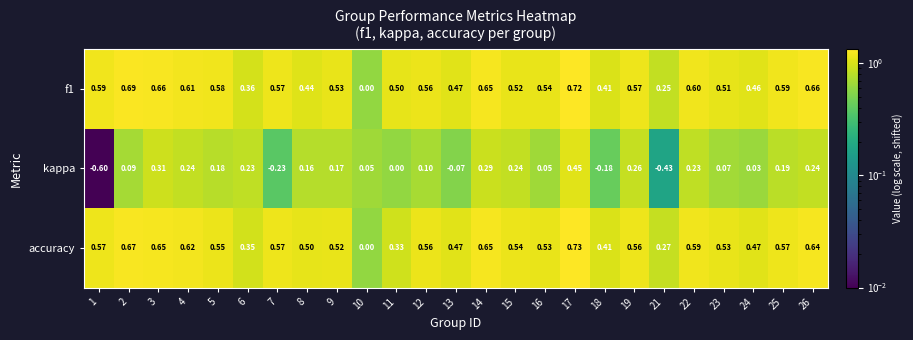

Which series has the largest range (max minus min)?

kappa